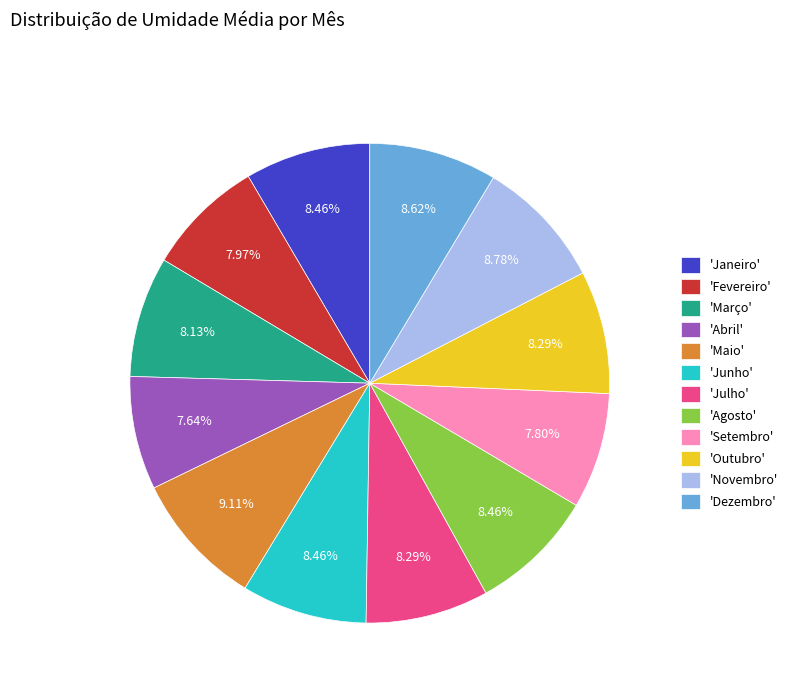

Is there any slice that represents more than half of the pie?

No